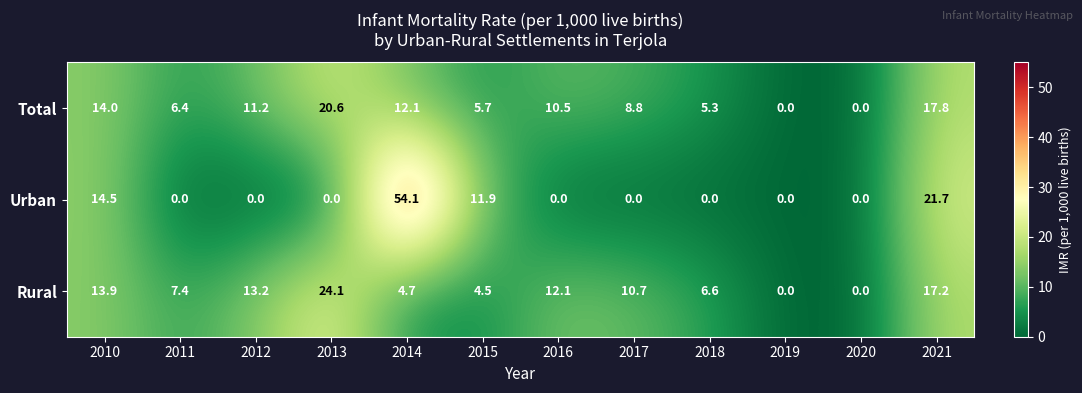

Which series has the largest total across all categories?

Rural